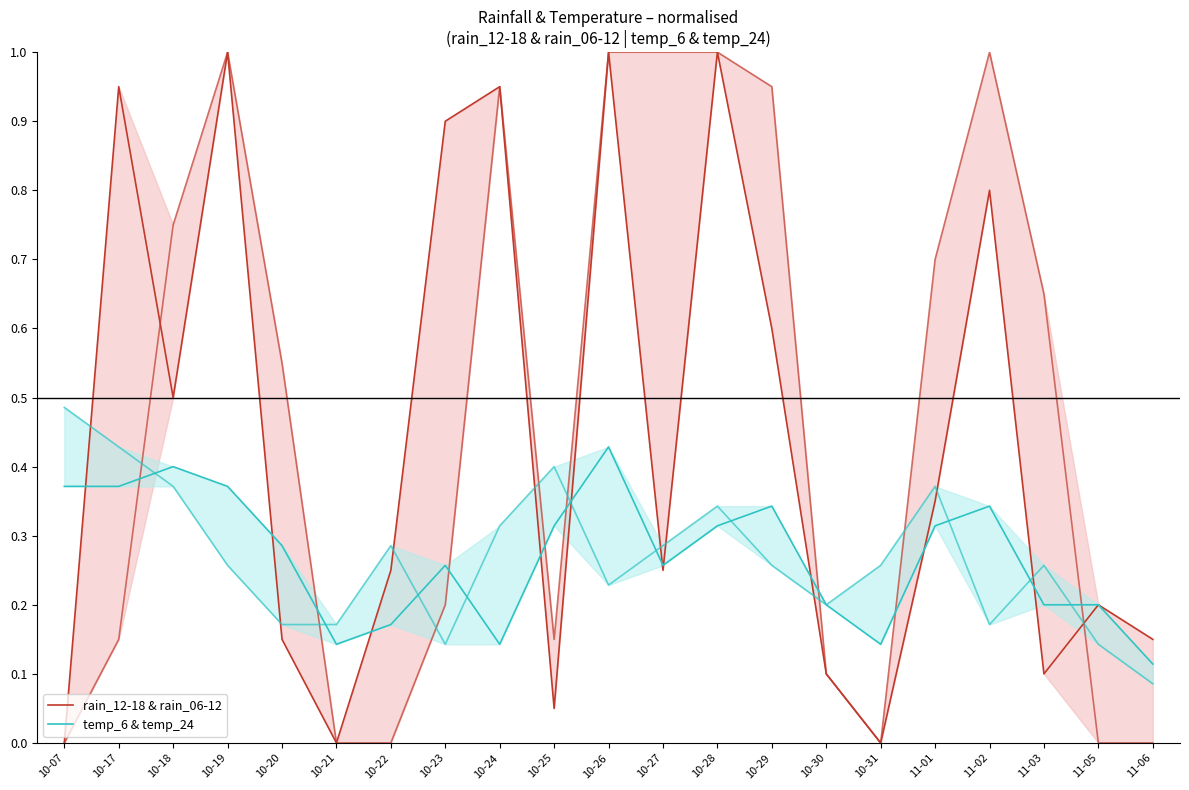

After their last crossing, which series has the higher values: temp_6 & temp_24 or rain_12-18 & rain_06-12?

temp_6 & temp_24